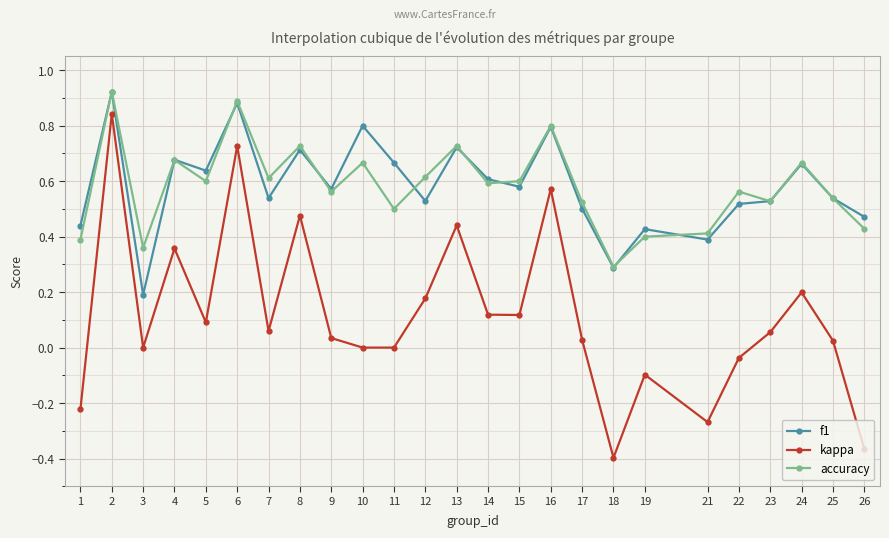

What is the total value across all series at 2?

2.7